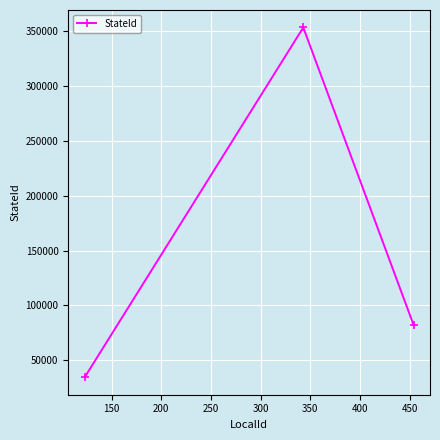

What is the greatest value displayed?

353543